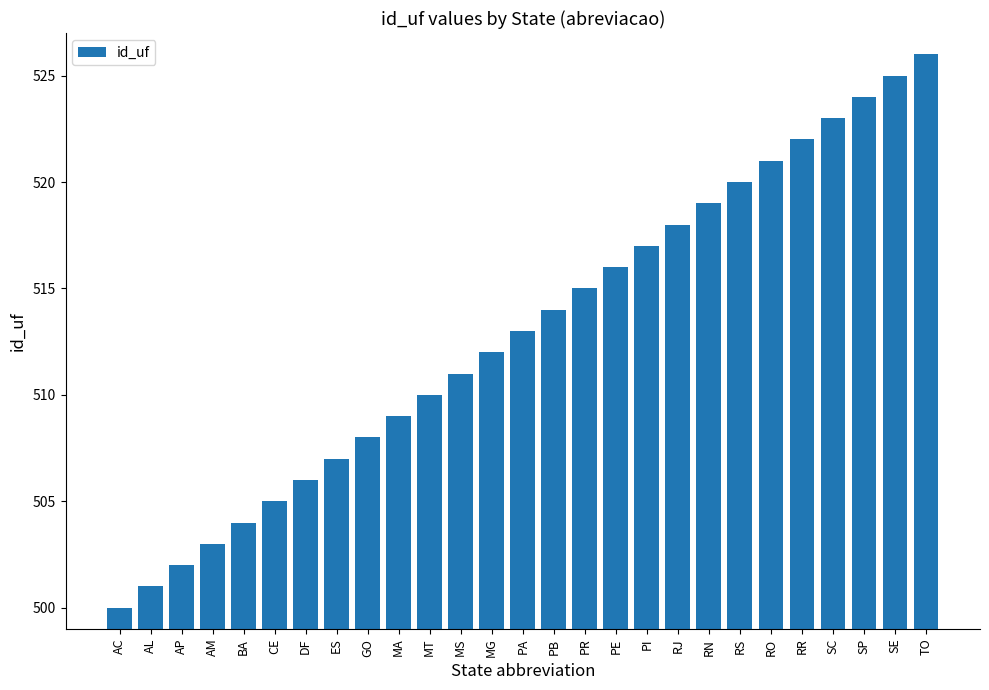

Rank the categories by value from highest to lowest.

TO, SE, SP, SC, RR, RO, RS, RN, RJ, PI, PE, PR, PB, PA, MG, MS, MT, MA, GO, ES, DF, CE, BA, AM, AP, AL, AC